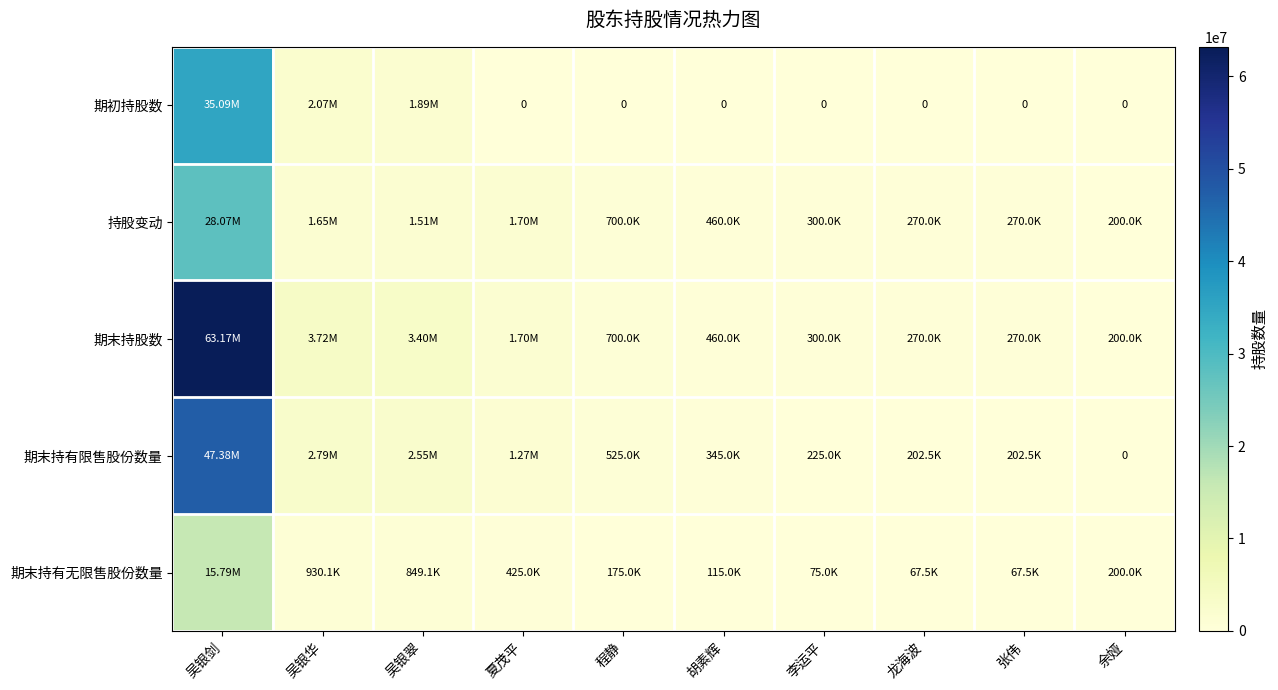

What is the maximum value for 期末持有限售股份数量?

47375523